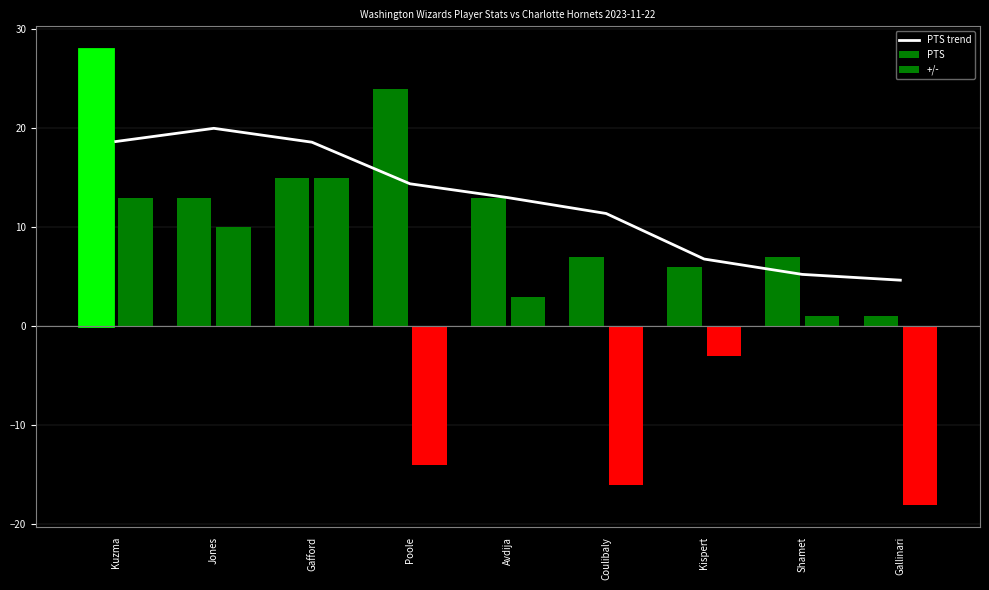

At how many categories does at least one series exceed 9?

6